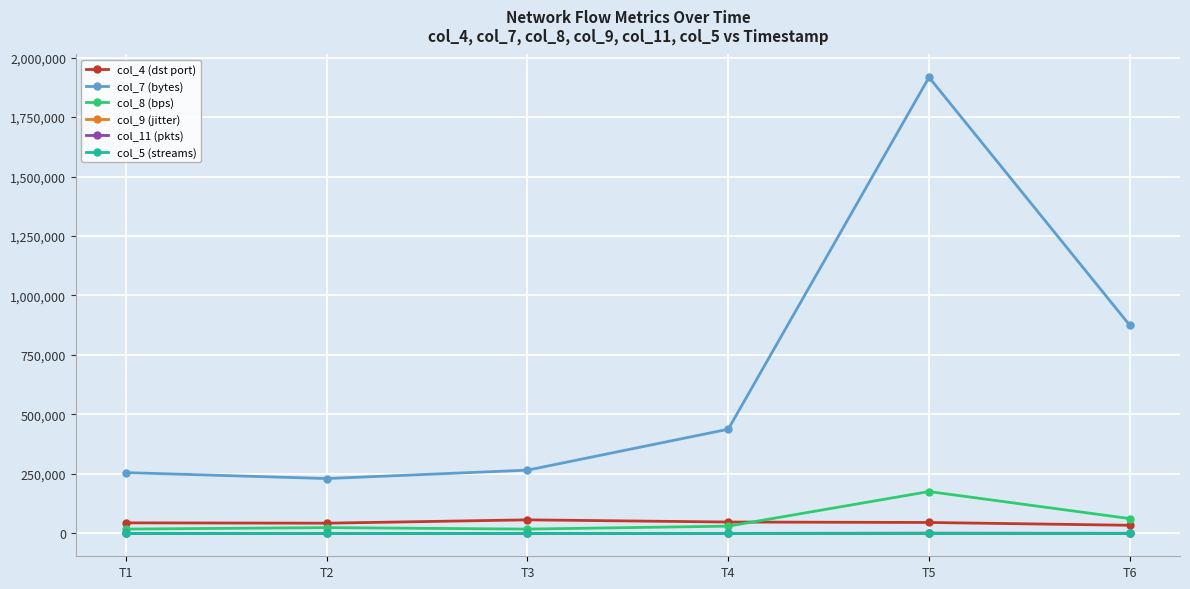

Where is the first local minimum for col_8 (bps)?

T3